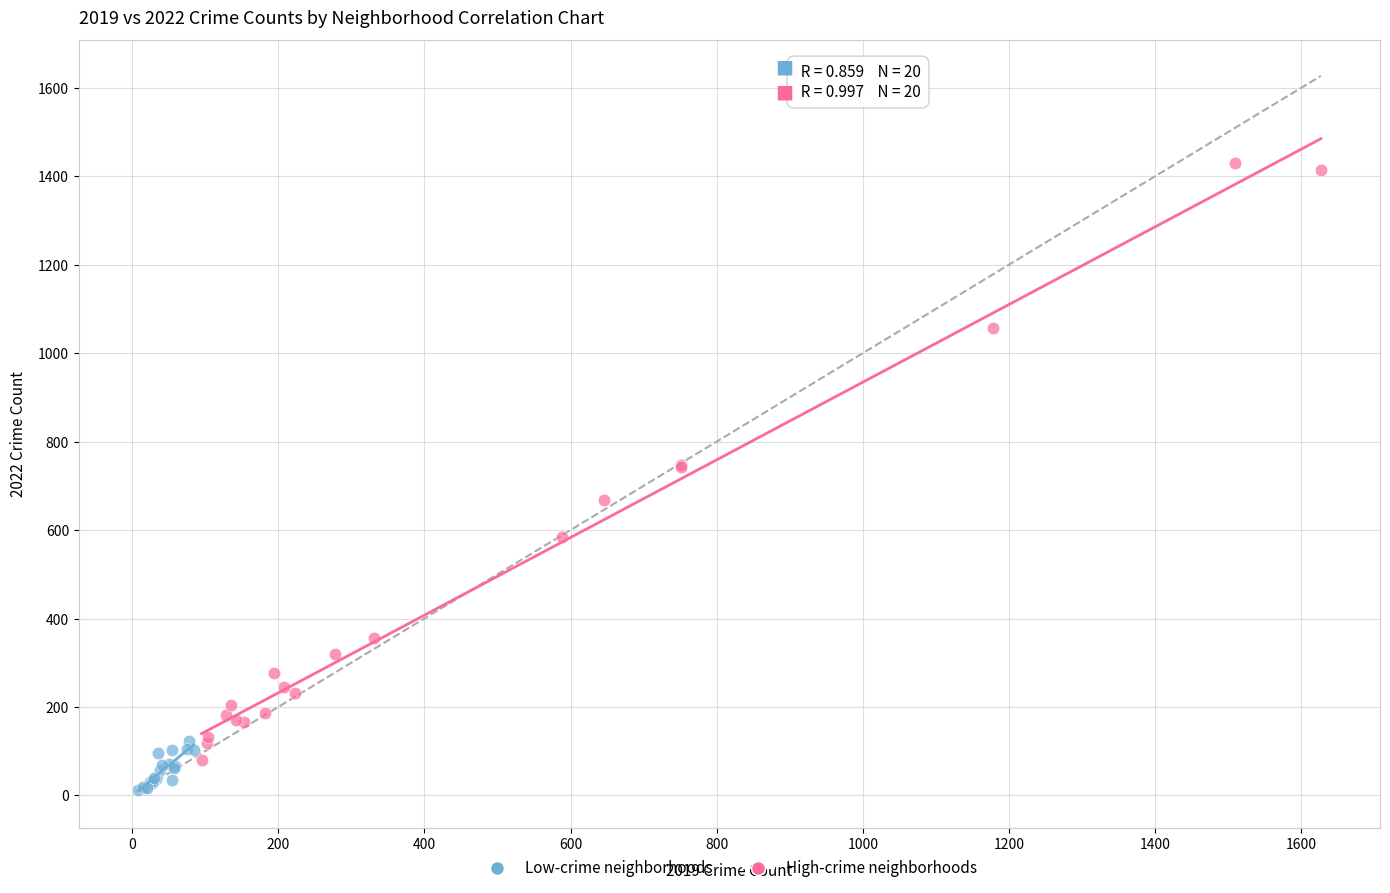

Which series has the largest Y range (max minus min)?

High-crime neighborhoods